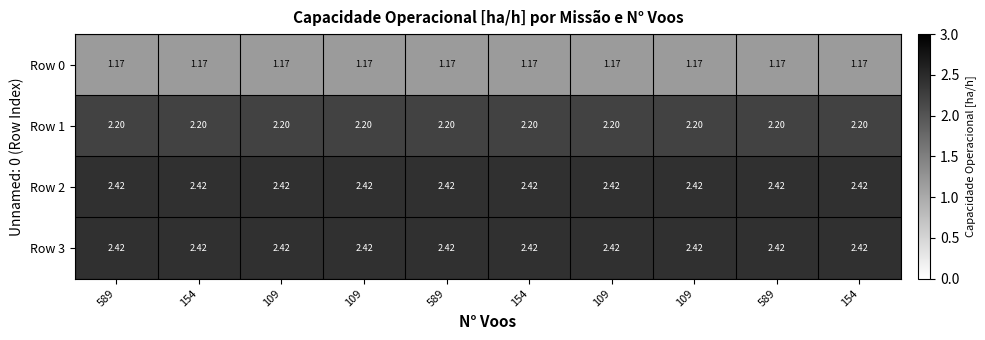

Count the number of data series in this chart.

4